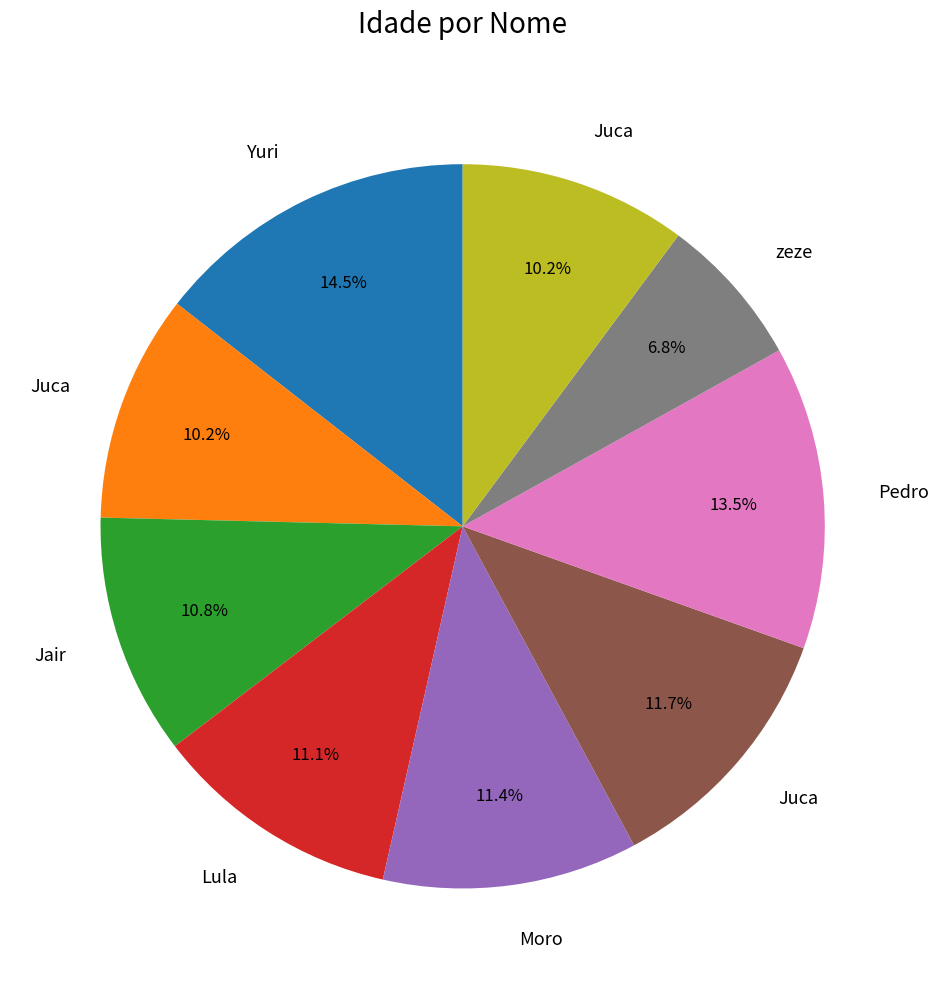

Is there a majority slice in this chart?

No